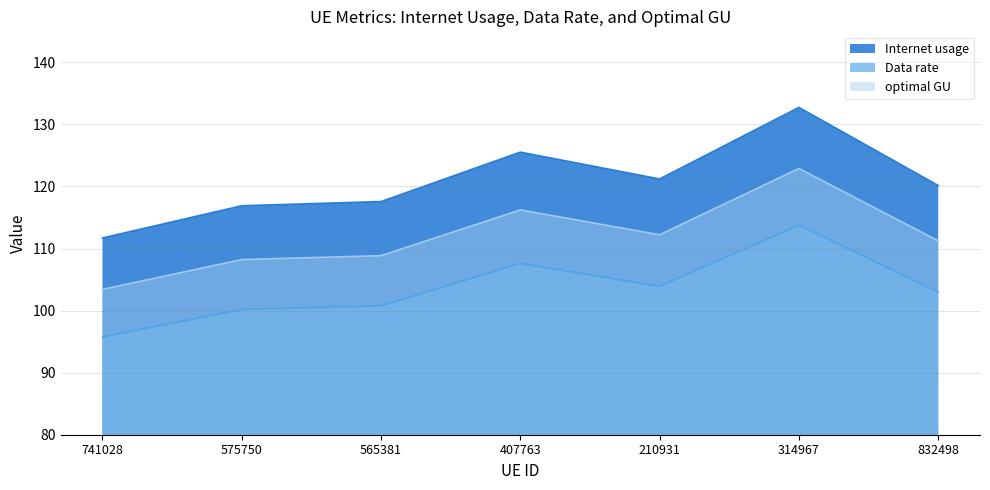

Is the value of Internet usage at 565381 greater than the value of Data rate at 832498?

Yes